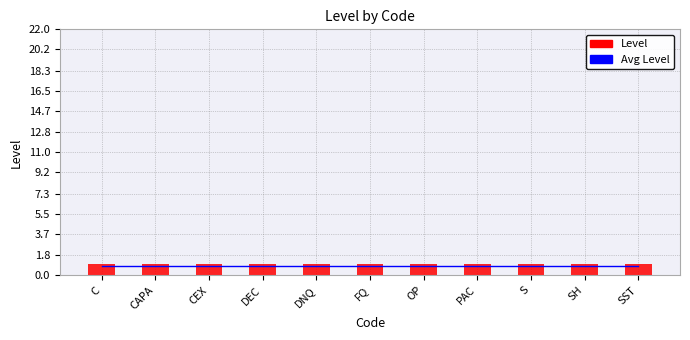

At how many categories does at least one series exceed 0?

11